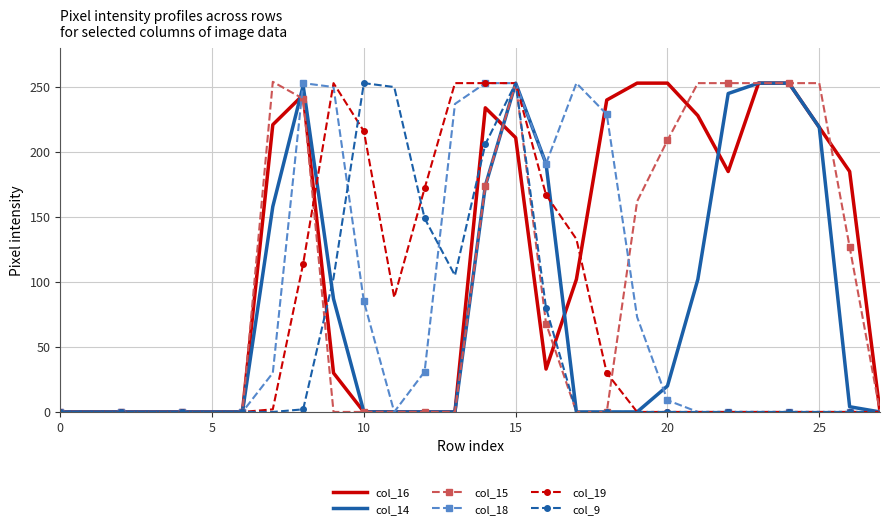

Which series has the largest total across all categories?

col_16